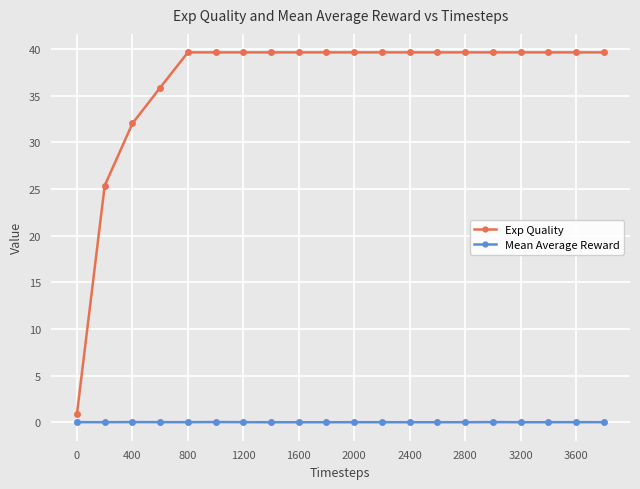

At how many categories does at least one series exceed 30?

18